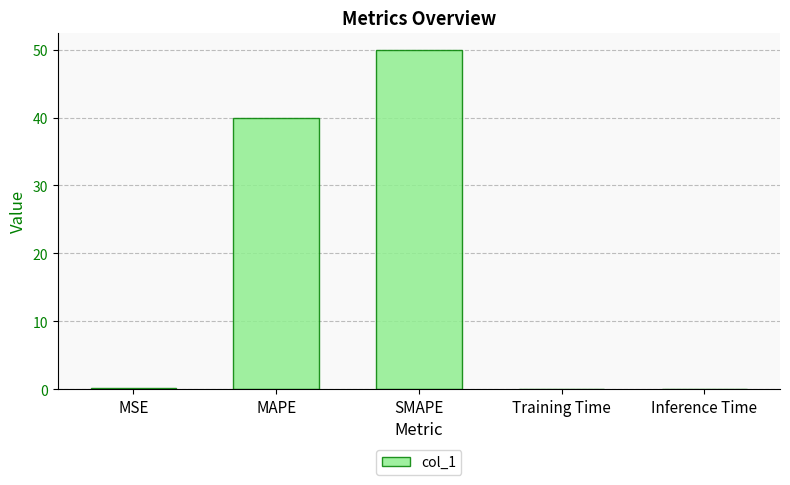

The chart shows a value of 50.0 at SMAPE. True or false?

True